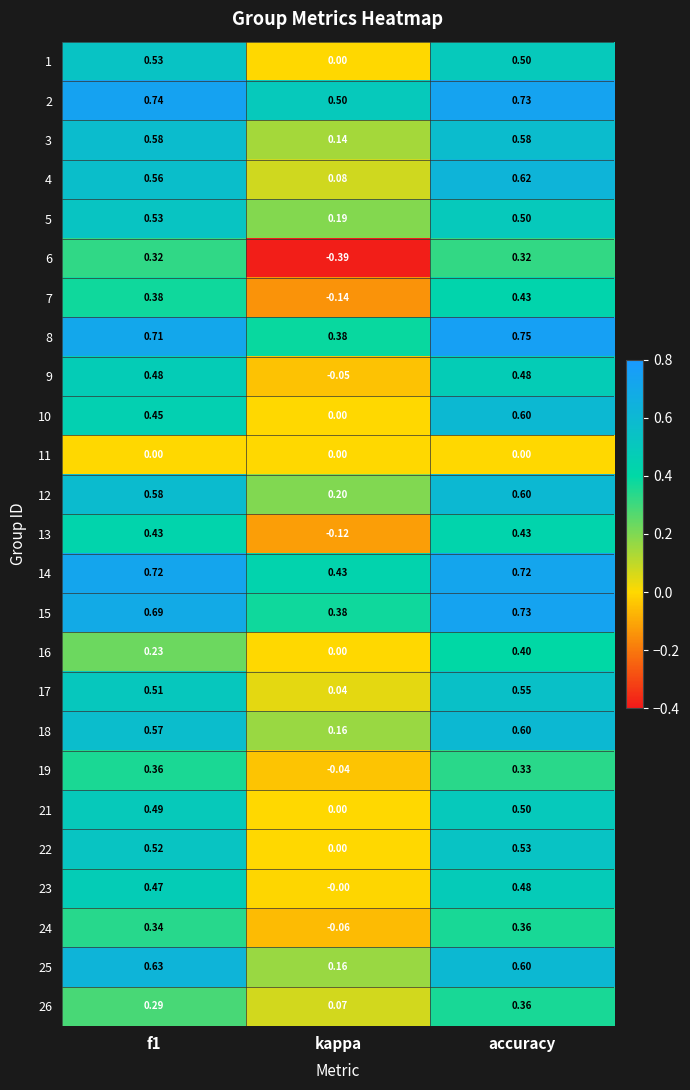

Between kappa and accuracy, which series saw the biggest shift?

6